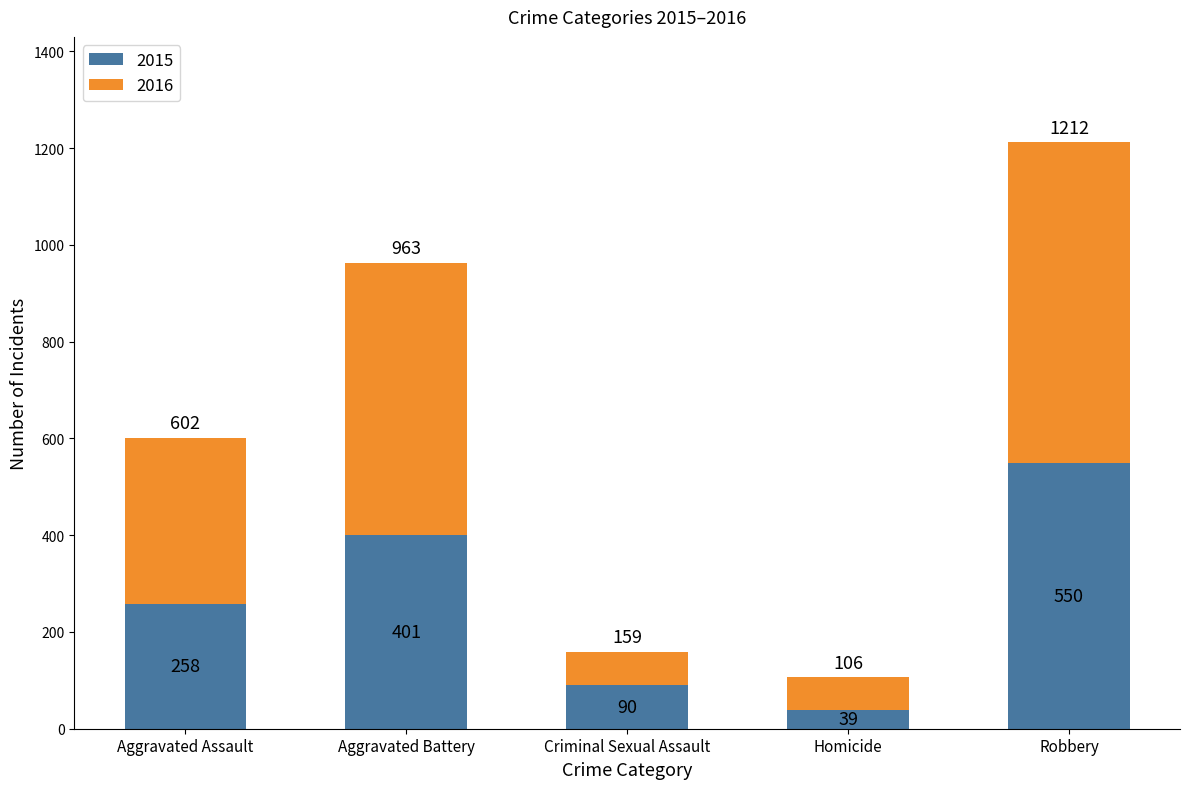

The 2015 series shows 147 at Criminal Sexual Assault. True or false?

False